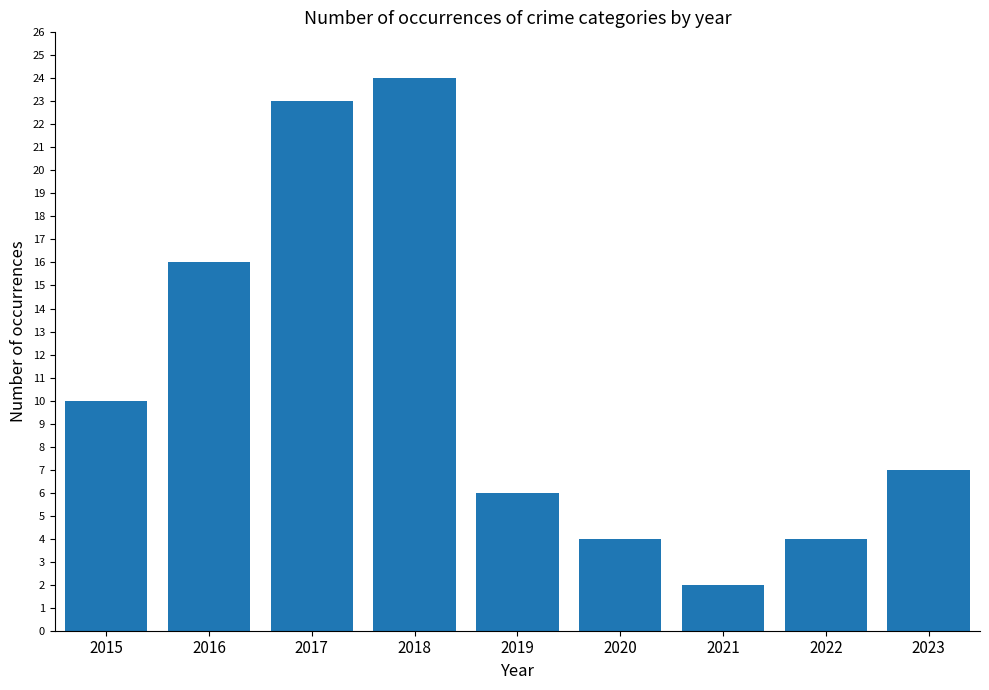

At which category does the chart reach its peak across all series?

2018